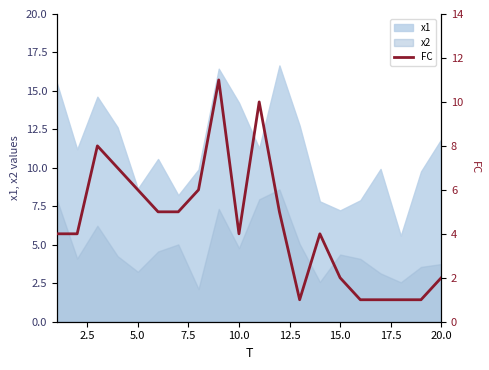

Count the number of values greater than 4.

9